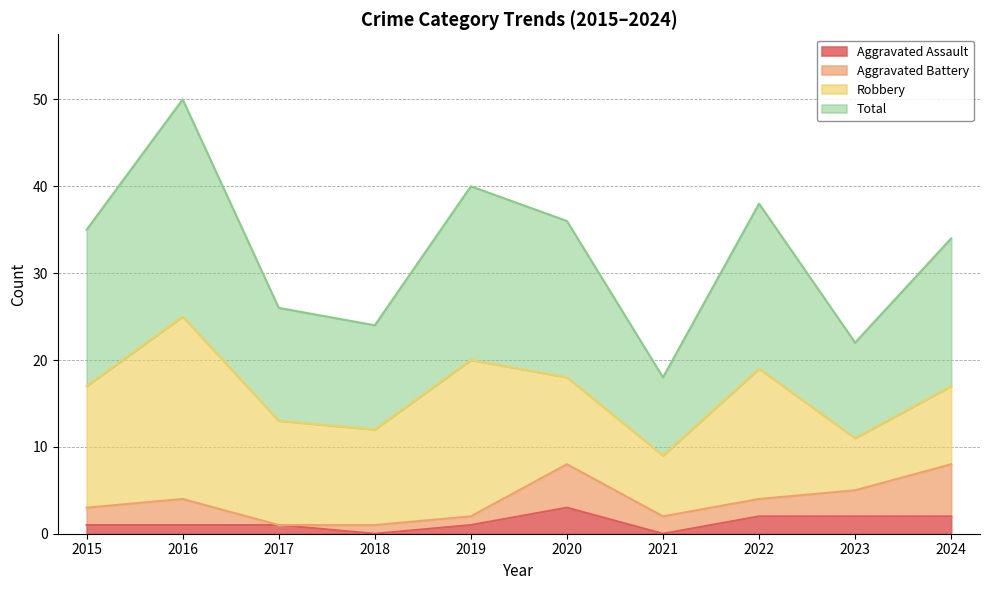

At how many categories does at least one series exceed 38?

2